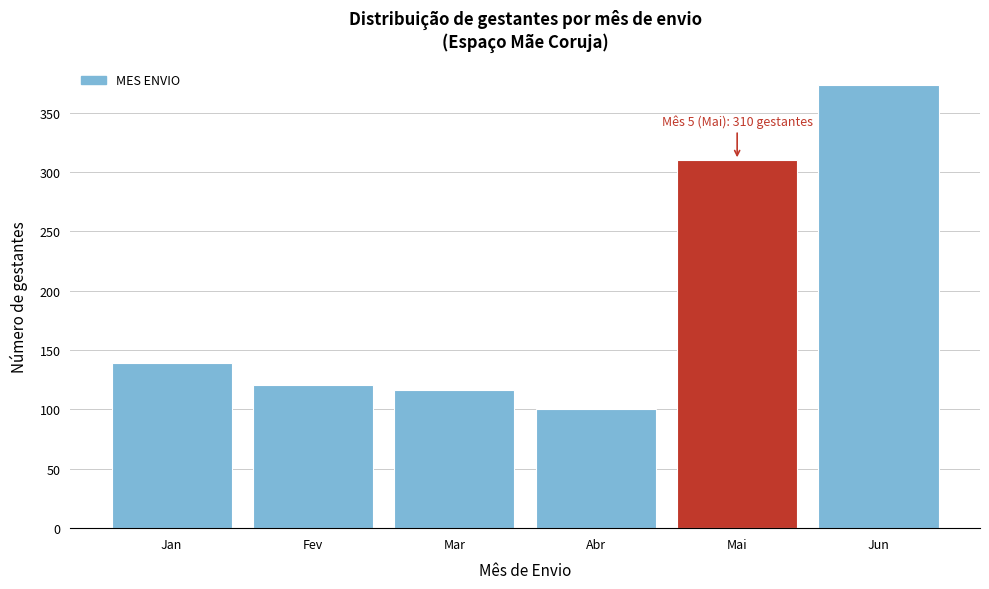

Reading left to right, list all the values displayed in this chart.

Jan=139	Fev=121	Mar=116	Abr=100	Mai=310	Jun=373